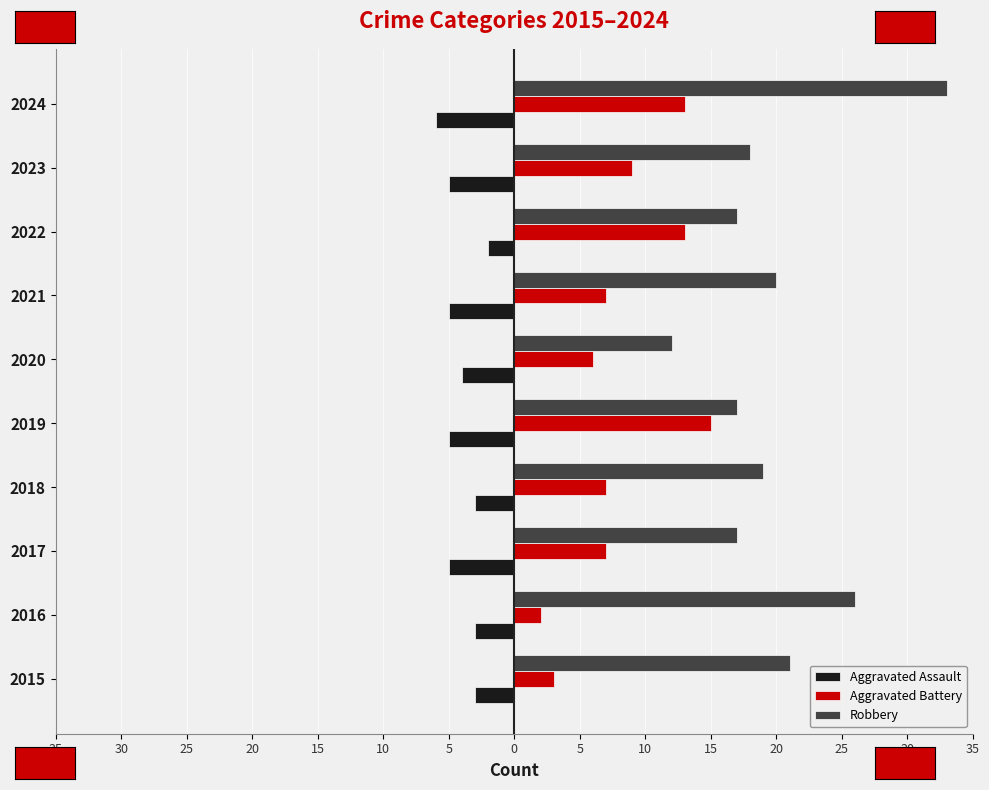

Which series has the largest range (max minus min)?

Robbery